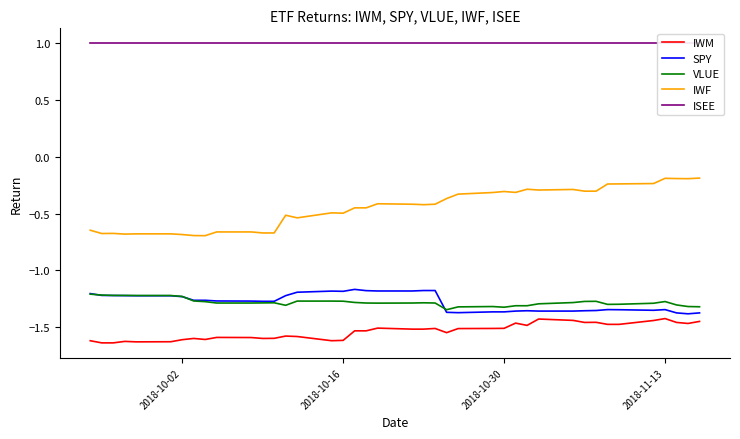

How many categories are shown in the chart?

40